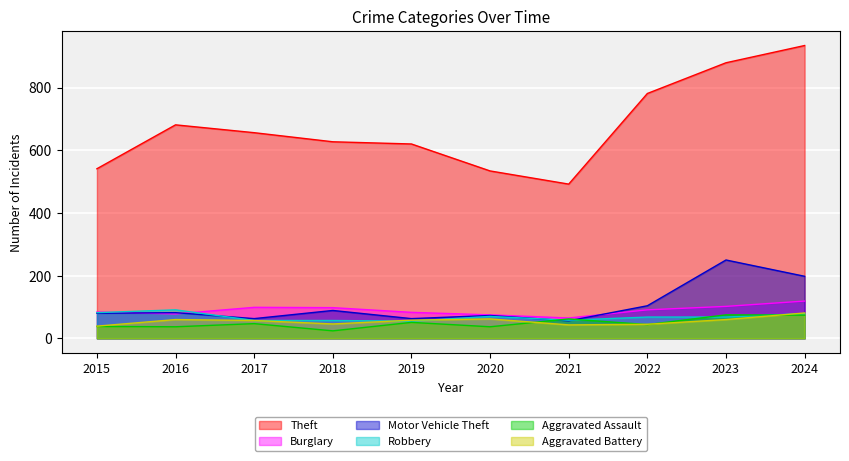

Count the number of categories in the chart.

10